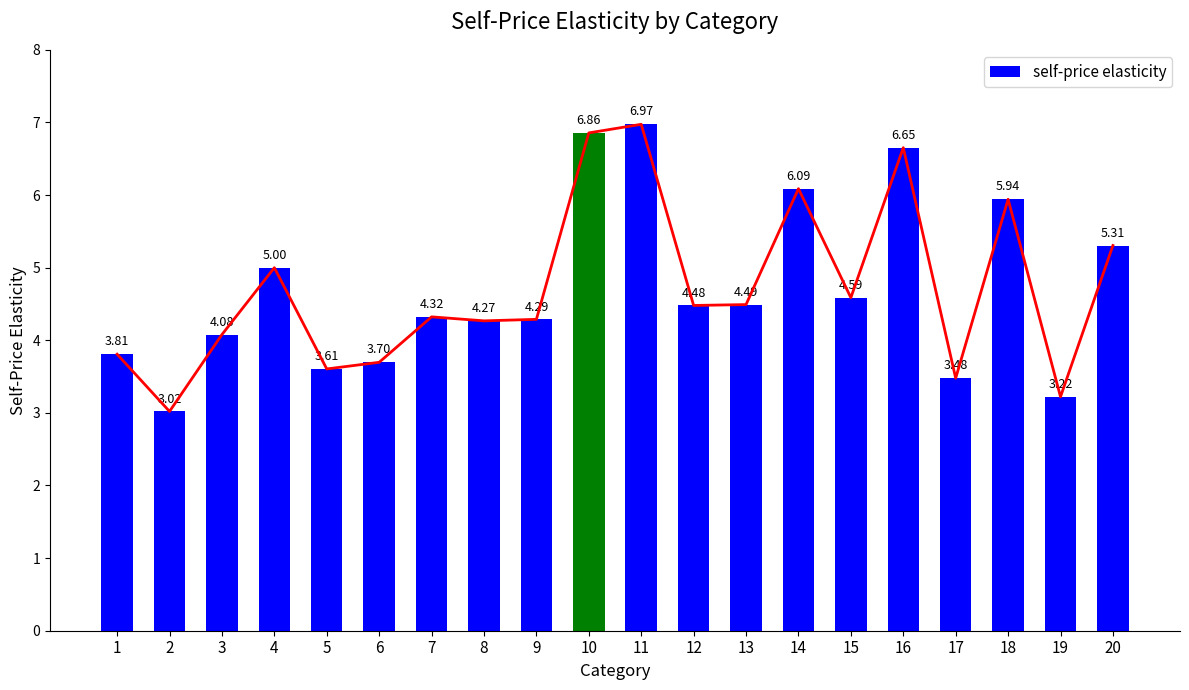

What is the value of the 5th bar from the left?

3.6